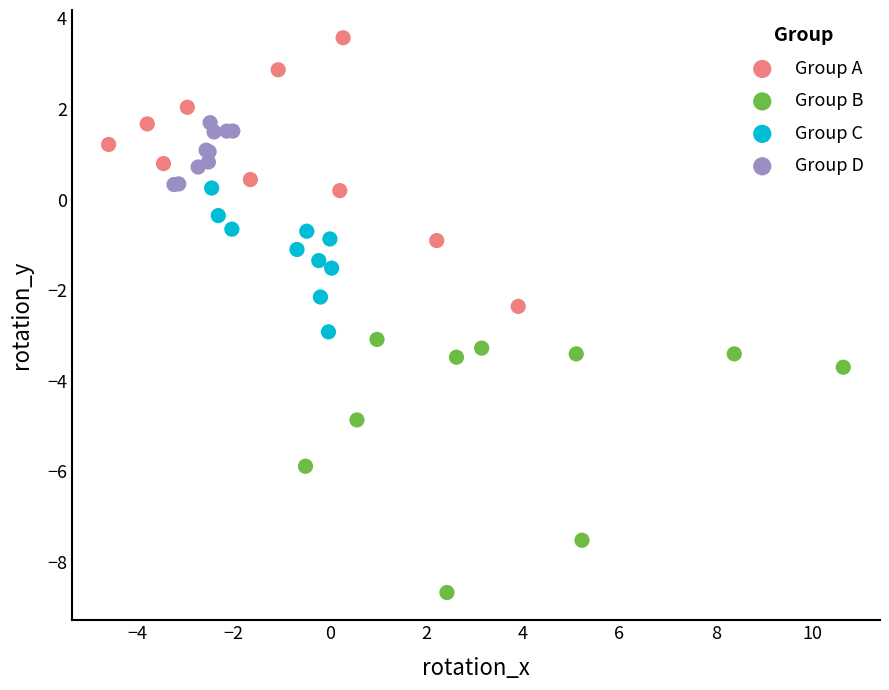

What are all the series names shown in the legend?

Group A, Group B, Group C, Group D